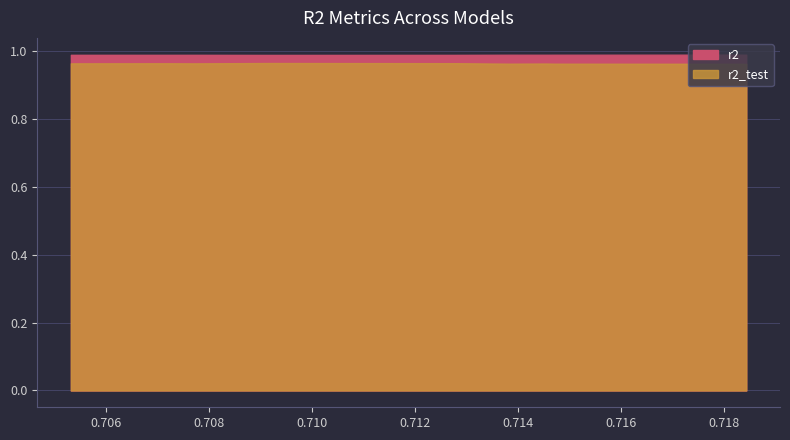

What is the highest value of the r2_test series?

1.0